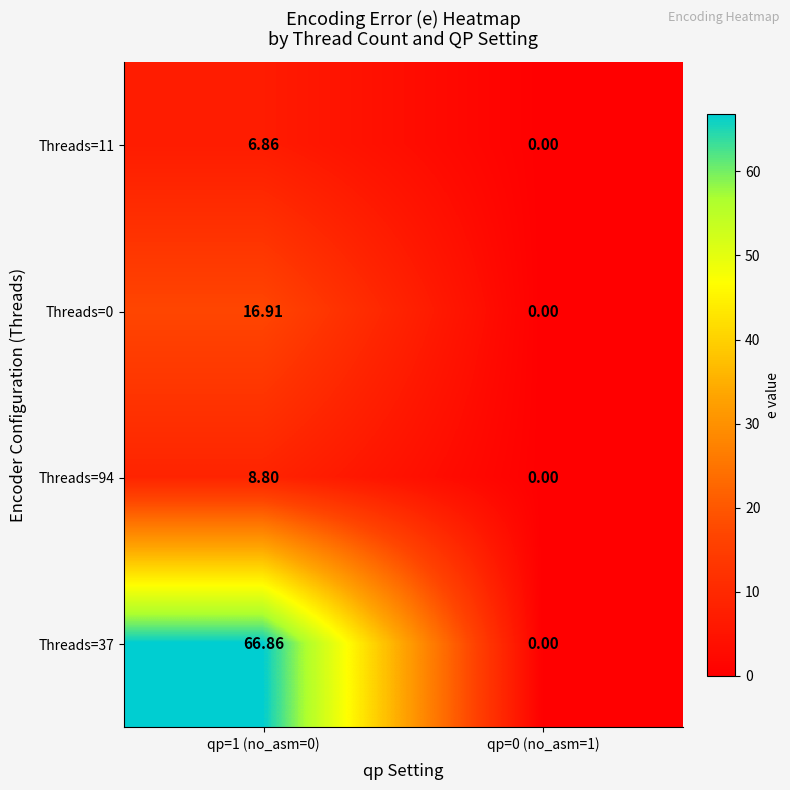

Which series changed the most between qp=1 (no_asm=0) and qp=0 (no_asm=1)?

Threads=37